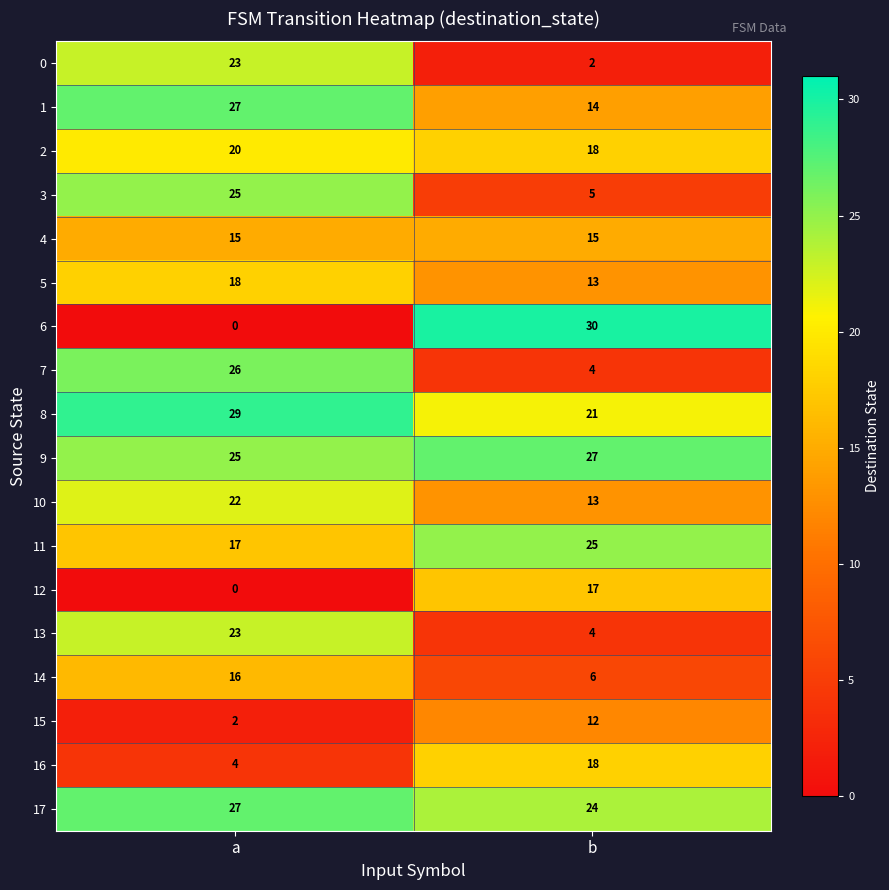

At which label is 5 closest to 15?

b